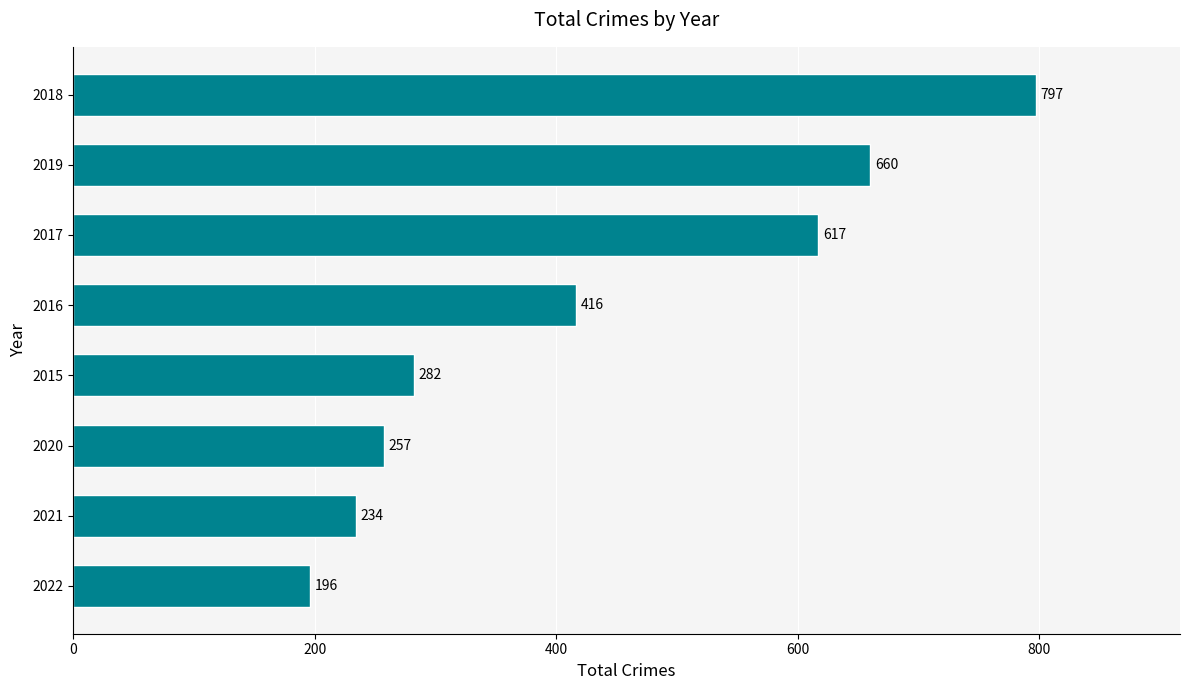

Where is the data nearest to the value 496?

2016